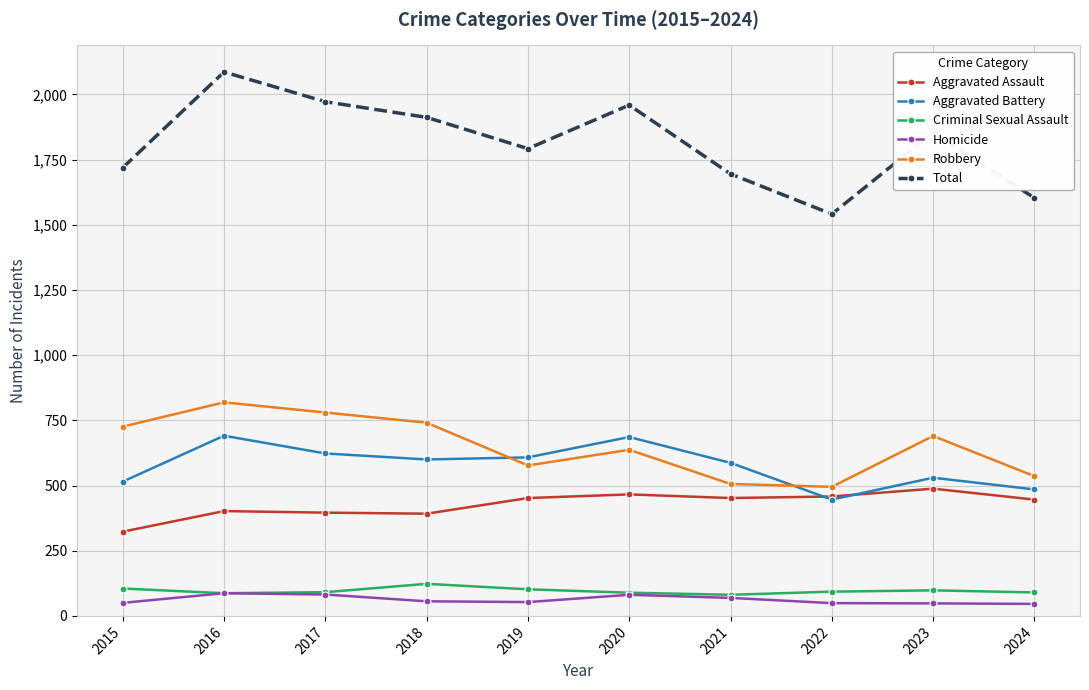

What is the value of the Criminal Sexual Assault point at the 4th from the left?

123